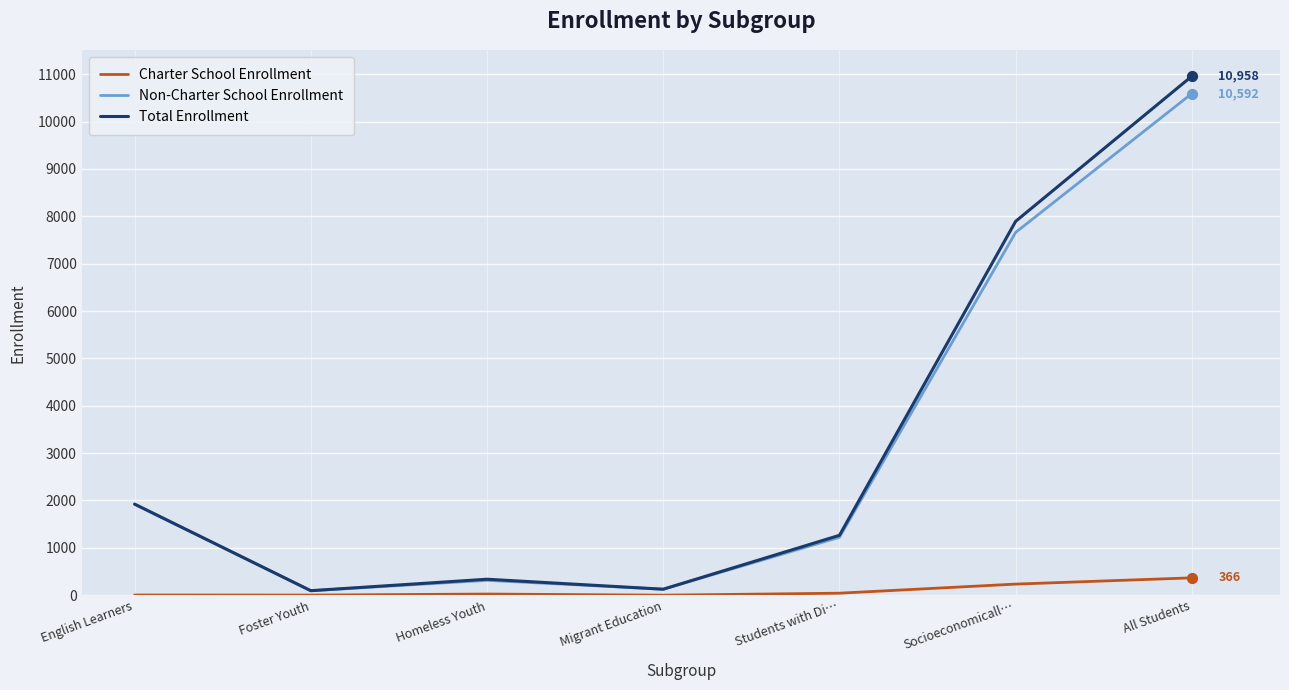

Which series has the largest total across all categories?

Total Enrollment